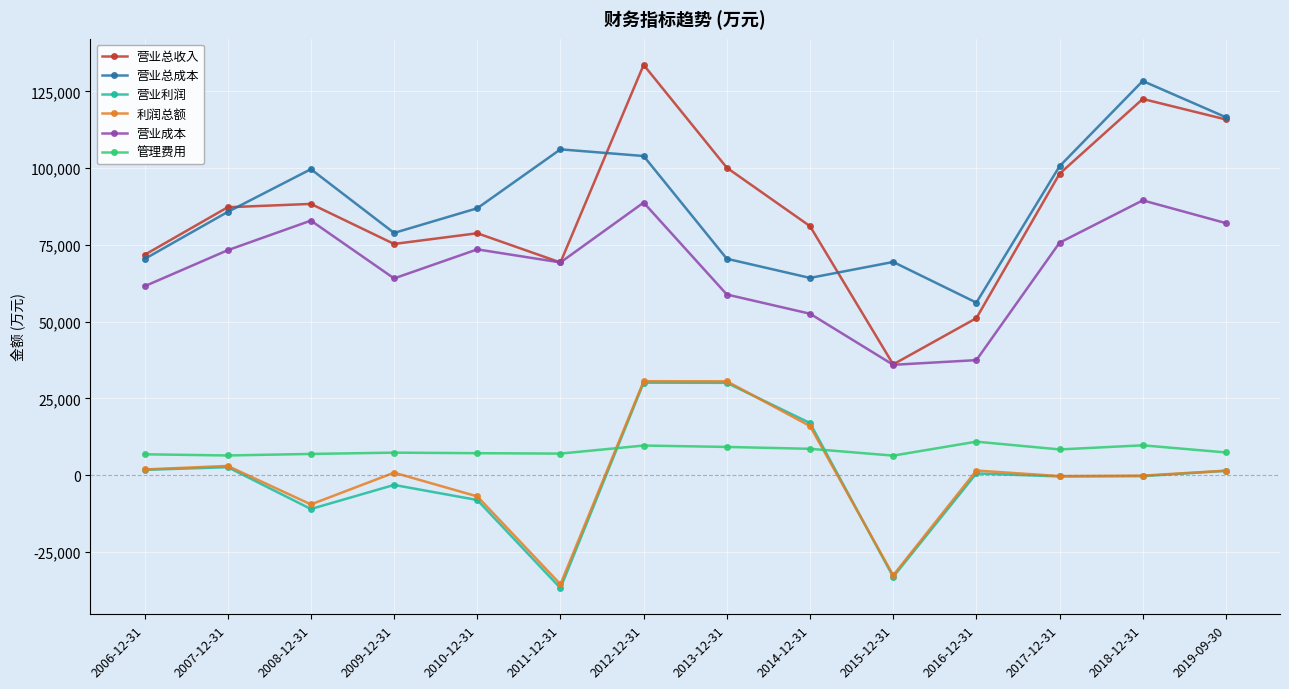

Is it true that 营业利润 equals -3185 at 2009-12-31?

True